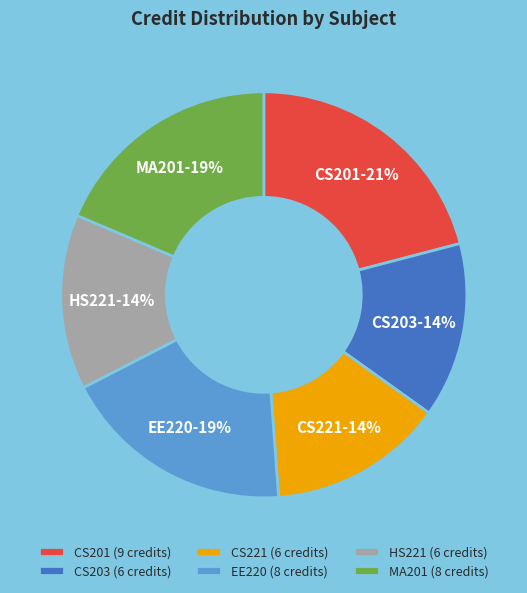

What is the ratio of the value at CS201 to the value at CS221?

1.5